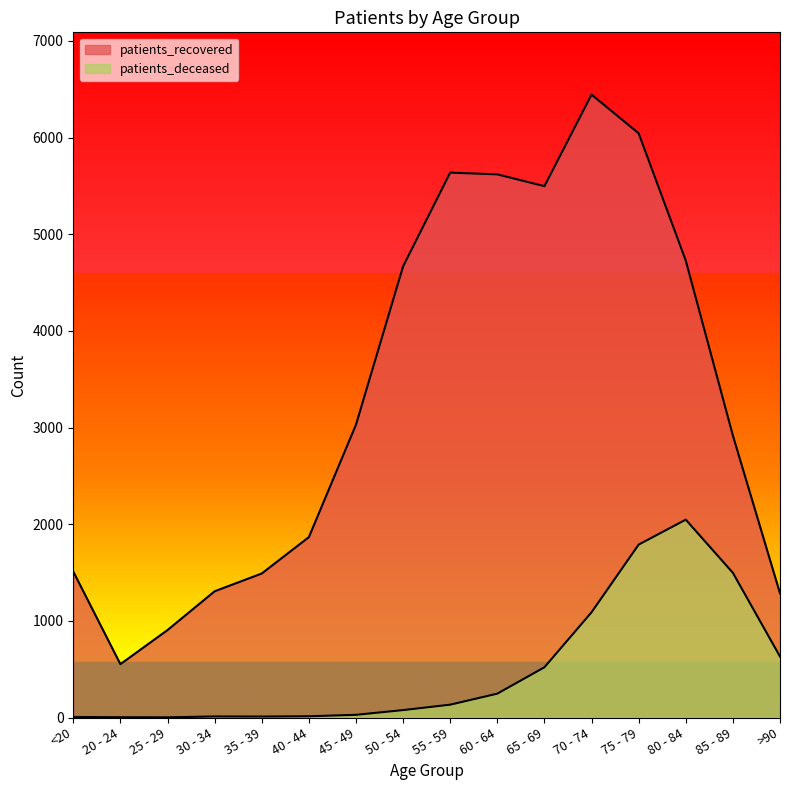

What are all the series names shown in the legend?

patients_deceased, patients_recovered